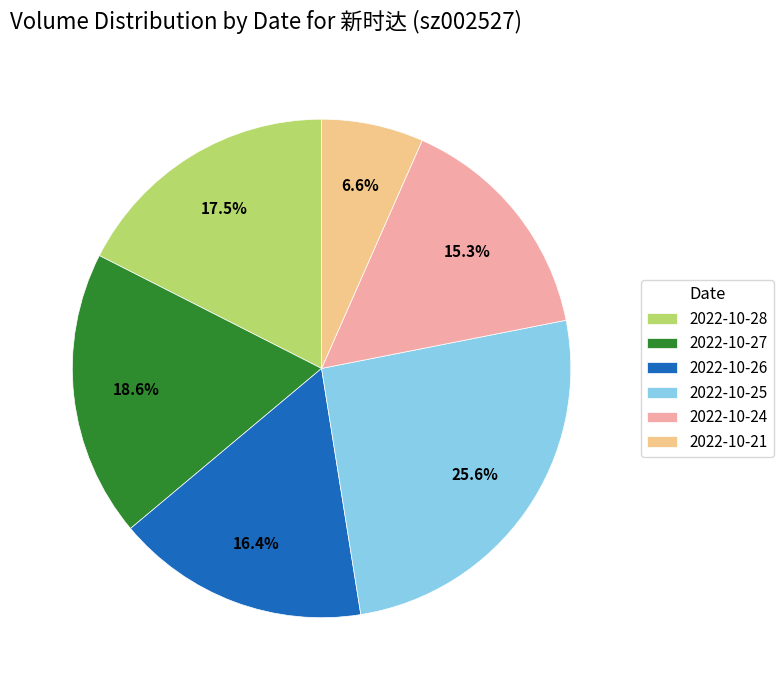

What is the smallest slice in the pie chart?

2022-10-21